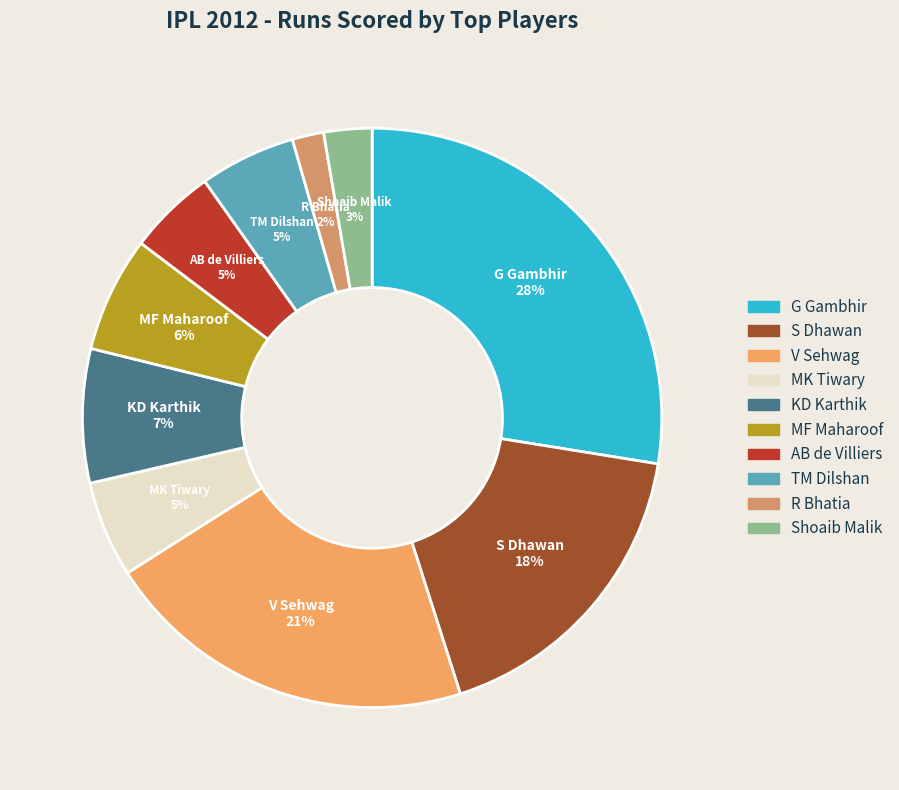

To the nearest percent, what percentage of the pie is KD Karthik?

7%